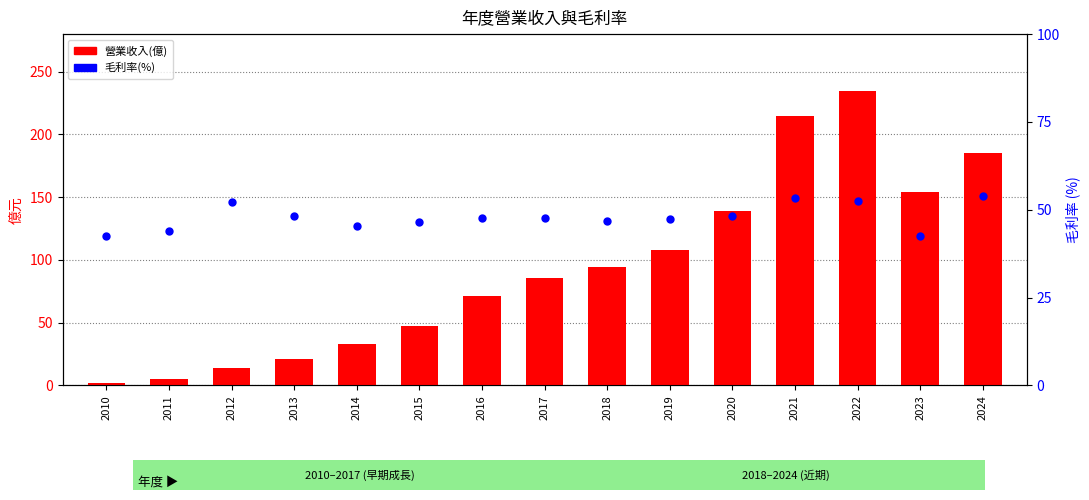

What is the difference between the maximum and minimum values in the 毛利率(%) series?

11.4